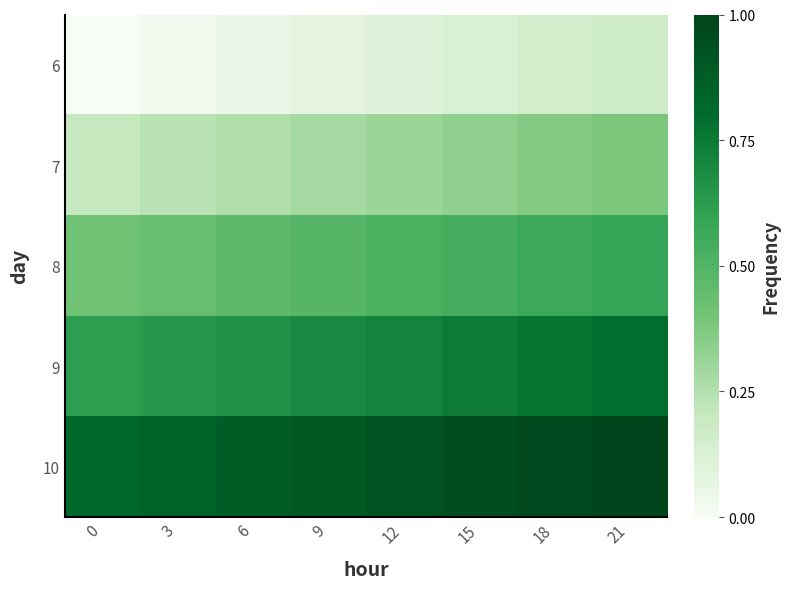

At which category is the sum across all series the highest?

21